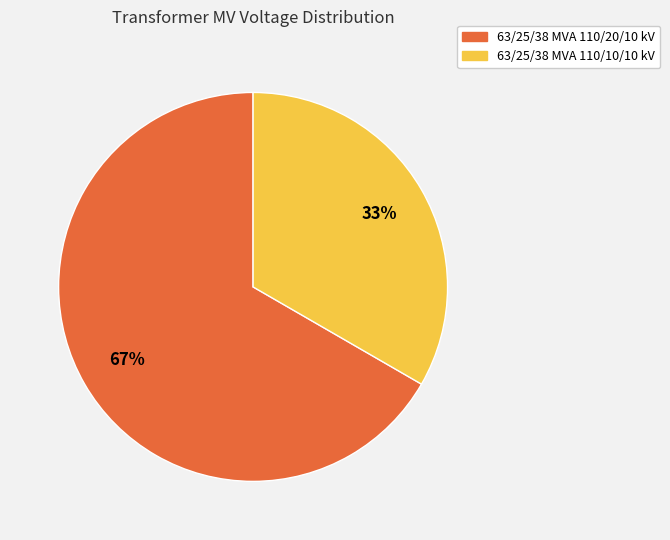

Approximately how many times larger is the value at 63/25/38 MVA 110/20/10 kV compared to 63/25/38 MVA 110/10/10 kV?

2.0